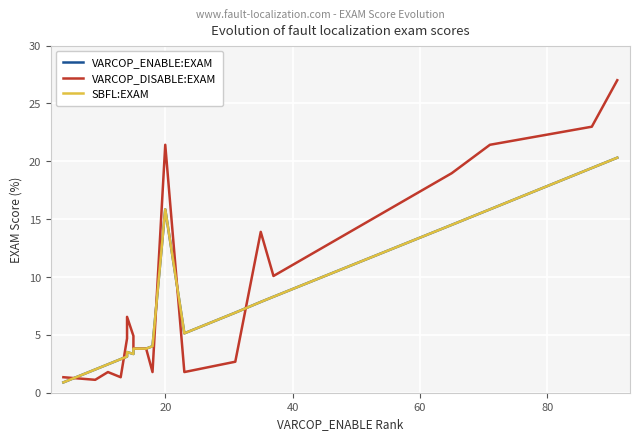

How many lines are shown in the chart?

3